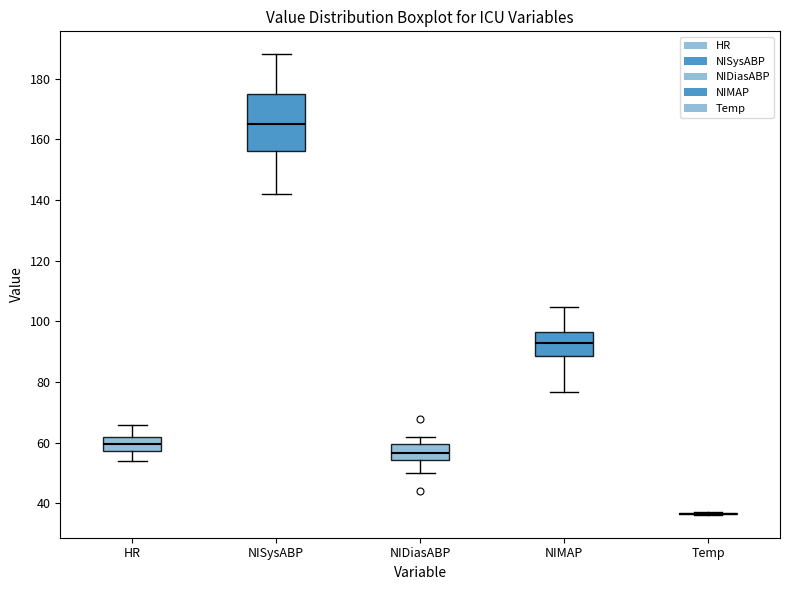

Reading left to right, read every box against the y-axis: the position of its median line, the range the box covers, and the ends of its whiskers. The values are not printed on the chart, so give them approximately, as read against the axis.

HR: median 60, box 58 to 62, whiskers 54 to 66
NISysABP: median 166, box 156 to 176, whiskers 142 to 188
NIDiasABP: median 56, box 54 to 60, whiskers 50 to 62
NIMAP: median 94, box 88 to 96, whiskers 76 to 104
Temp: box collapsed to a line at 36, whiskers 36 to 38